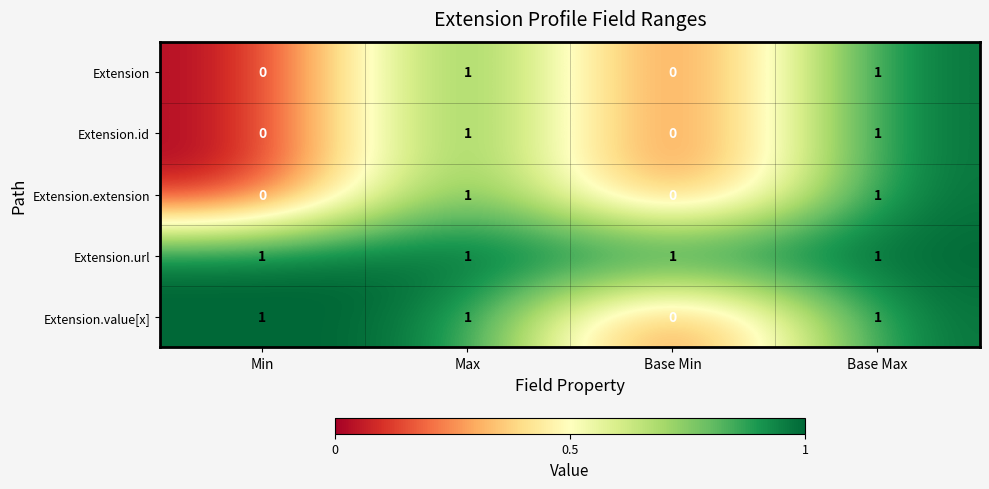

At how many categories does at least one series exceed 0?

4